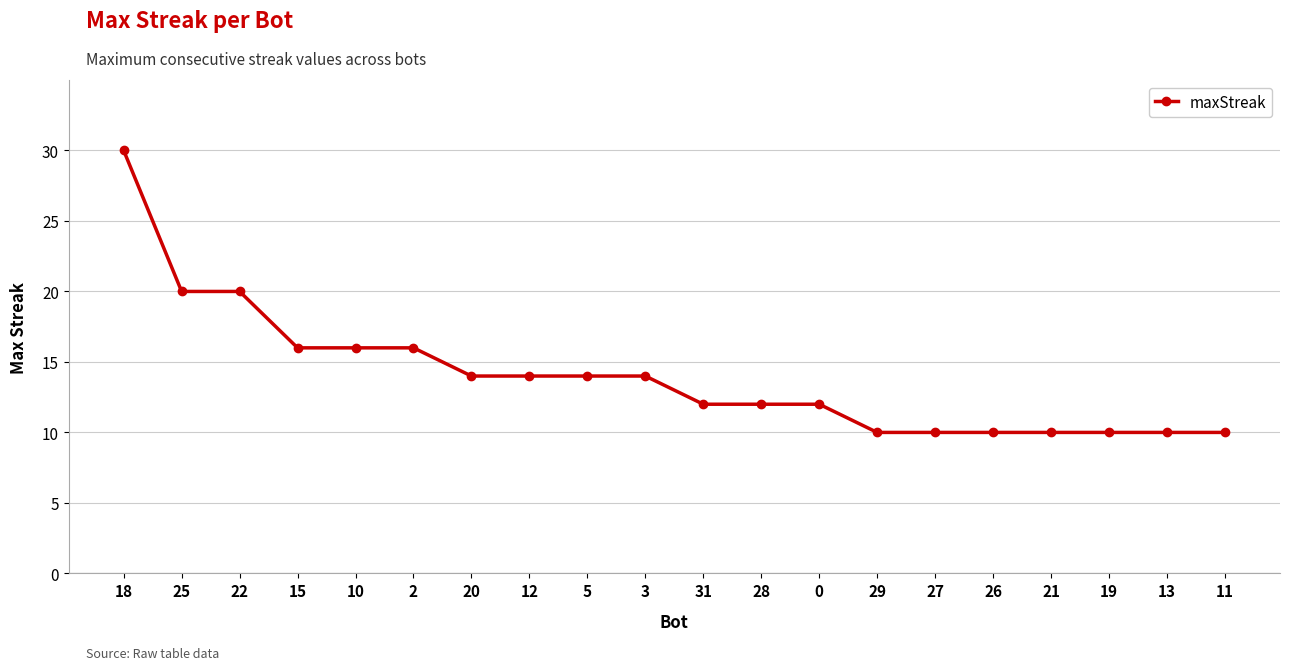

What is the maximum value shown in the chart?

30